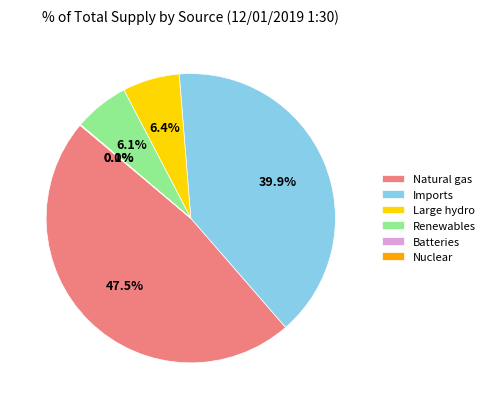

Which slice is the largest?

Natural gas